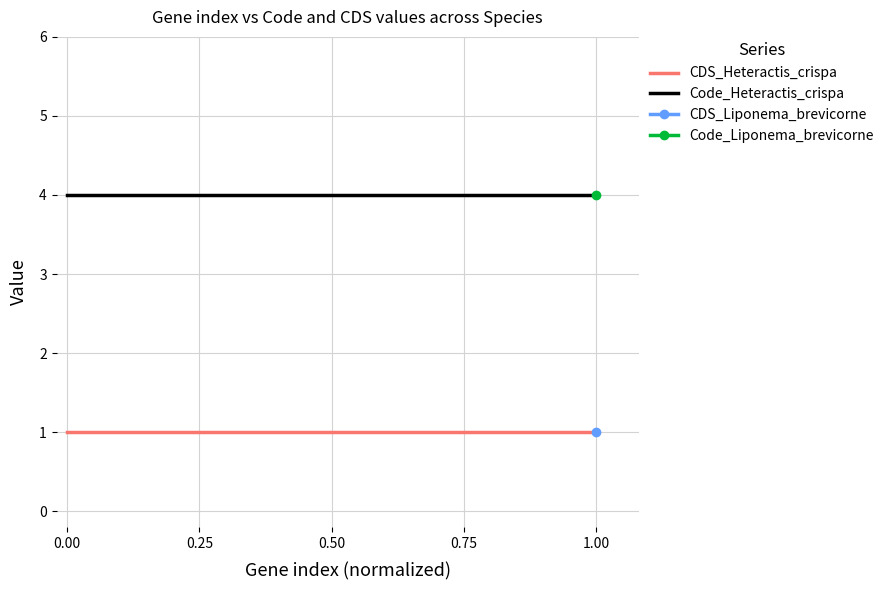

True or false: CDS_Heteractis_crispa has a value of 1 at 0.00.

True